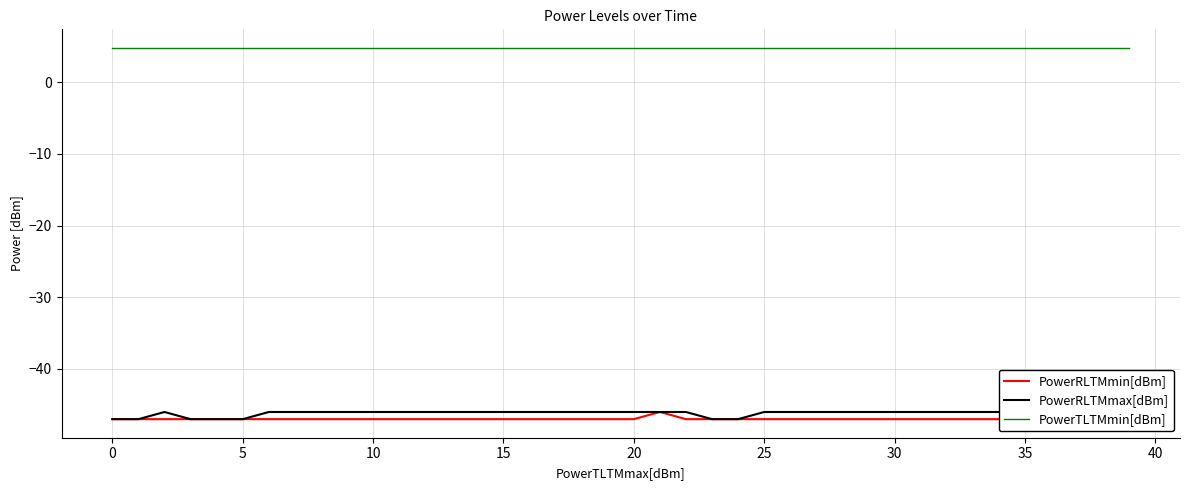

What is the label of the 17th point from the left?

16